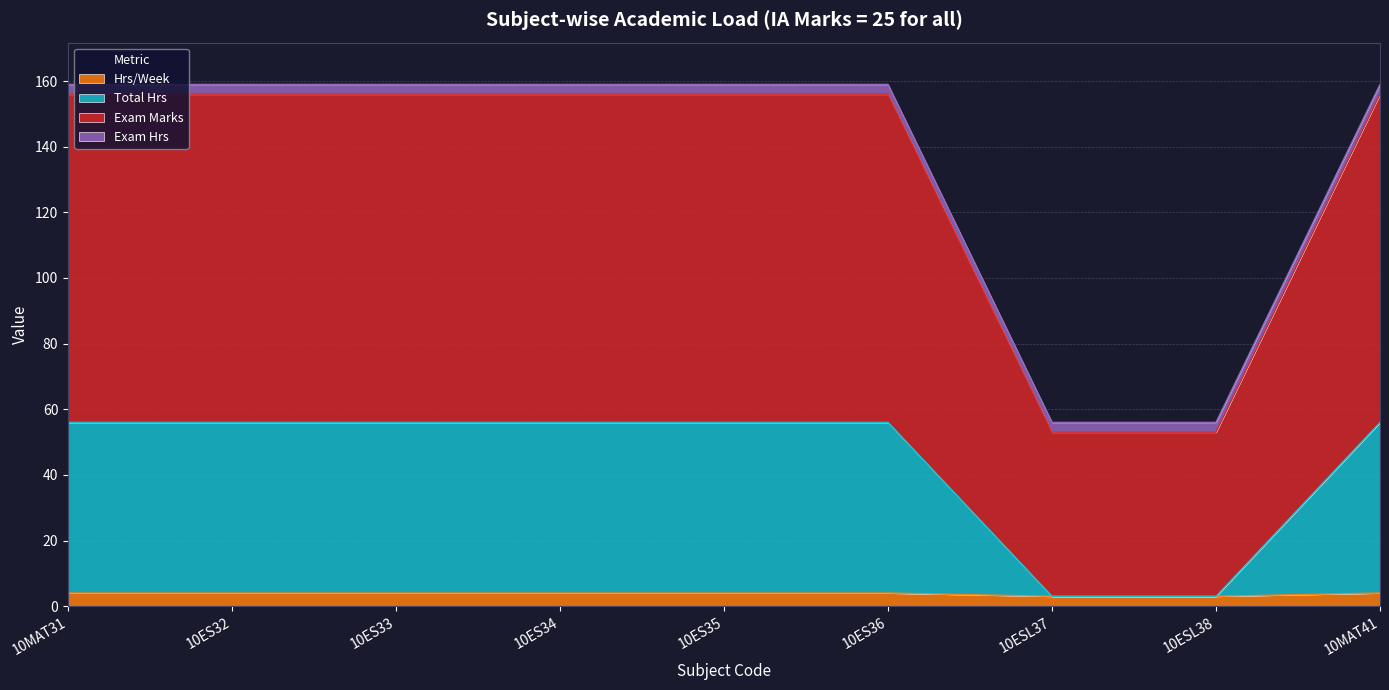

What position from the left is 10ES34?

4